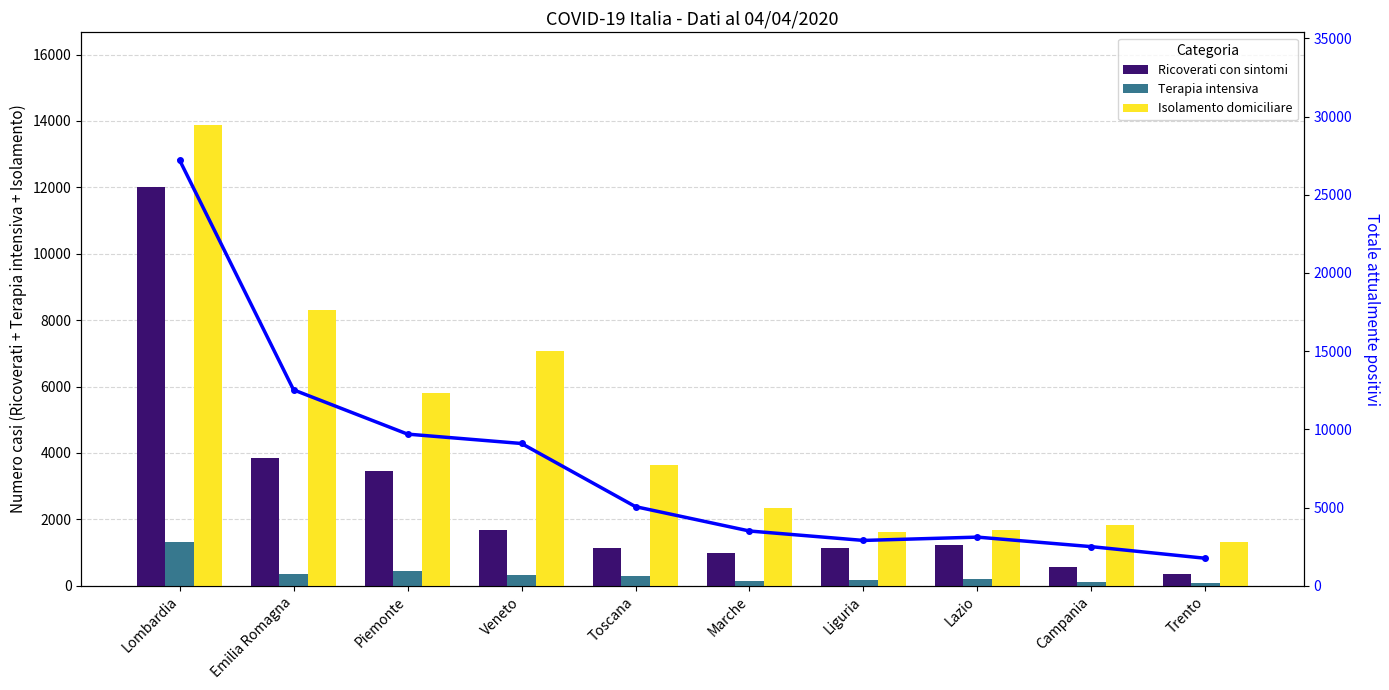

Which series has the largest total across all categories?

Totale positivi